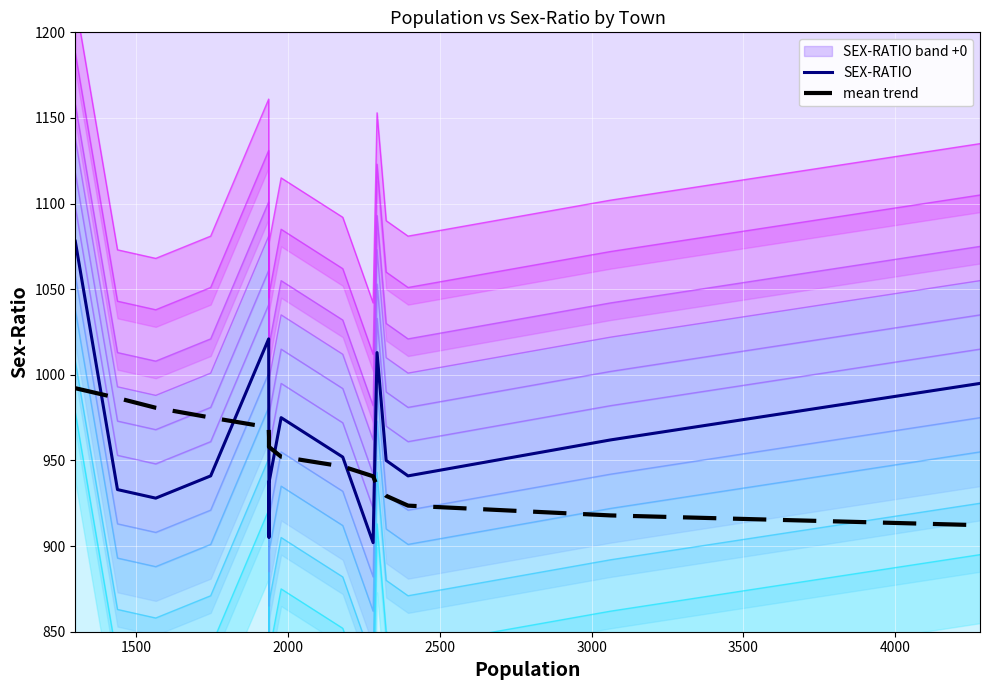

List the series in order of their overall mean, highest first.

SEX-RATIO, mean trend